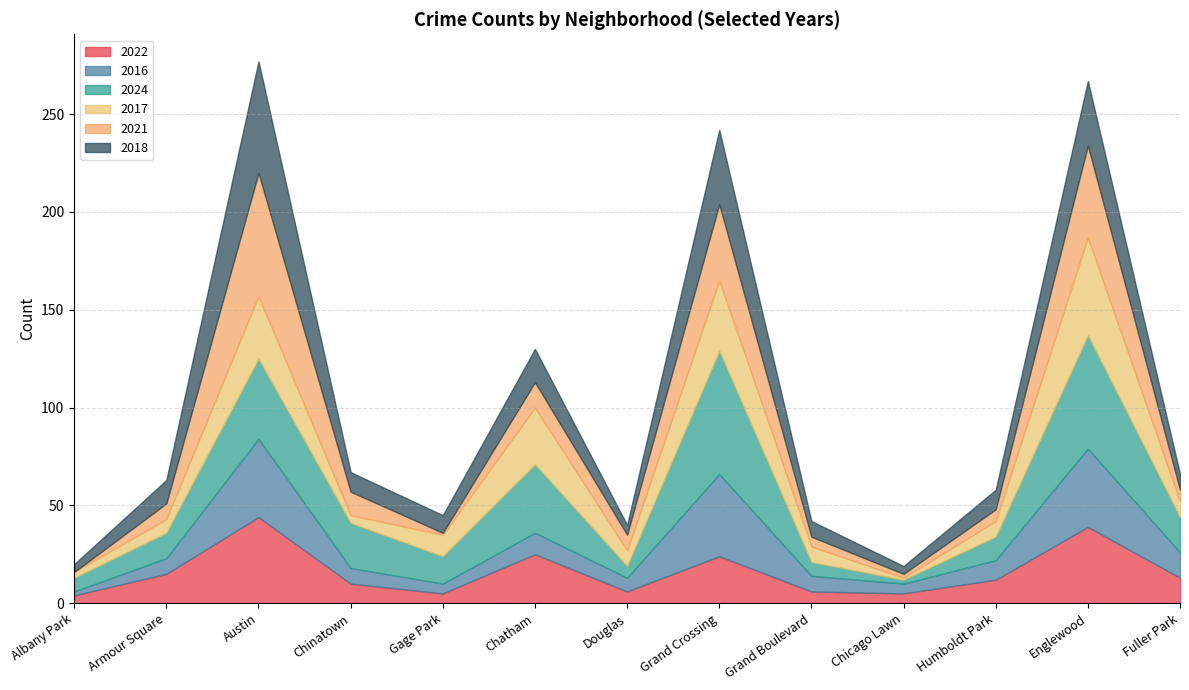

Reading left to right, list all the values displayed in this chart.

2022: 4	15	44	10	5	25	6	24	6	5	12	39	13
2016: 2	8	40	8	5	11	7	42	8	5	10	40	13
2024: 7	13	41	23	14	35	6	63	7	2	12	58	18
2017: 3	7	32	4	11	29	8	36	8	1	8	50	8
2021: 0	8	63	12	1	13	8	39	5	2	6	47	6
2018: 4	12	57	10	9	17	5	38	8	4	10	33	8